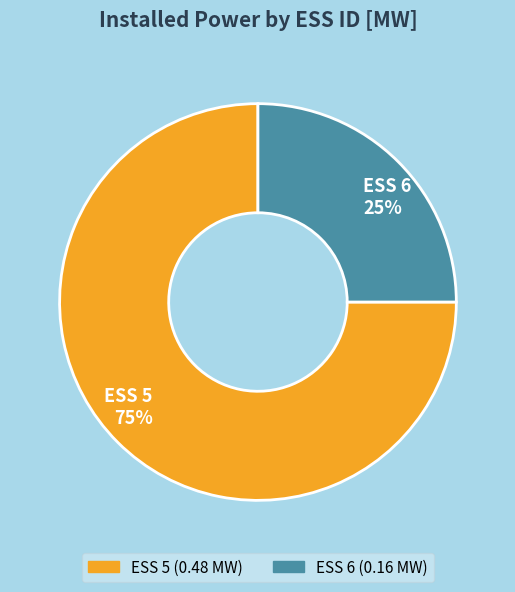

To the nearest percent, what portion does ESS 5 represent?

75%